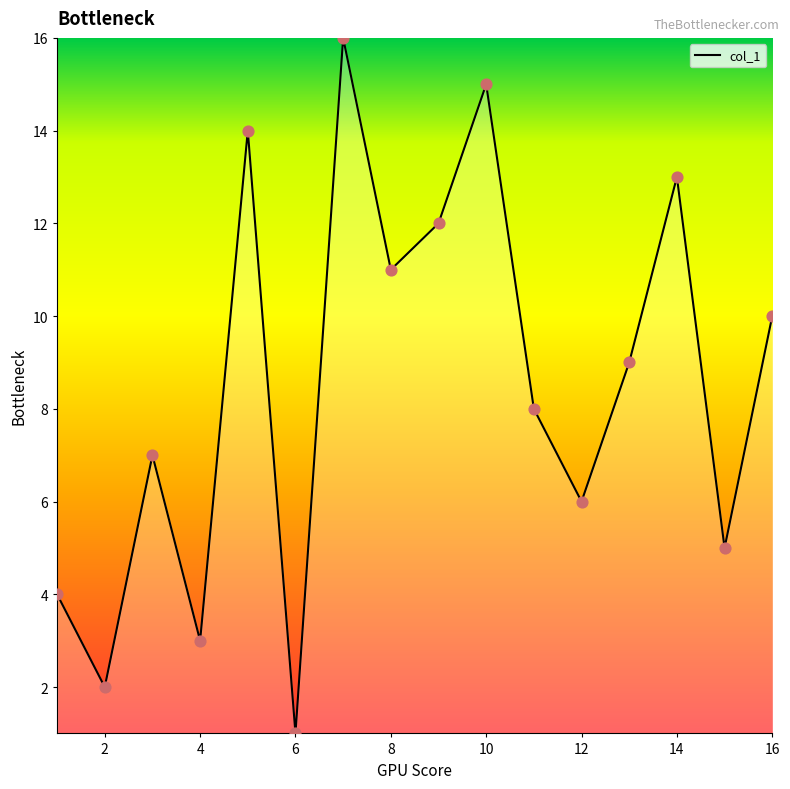

What is the difference between the maximum and minimum values?

15